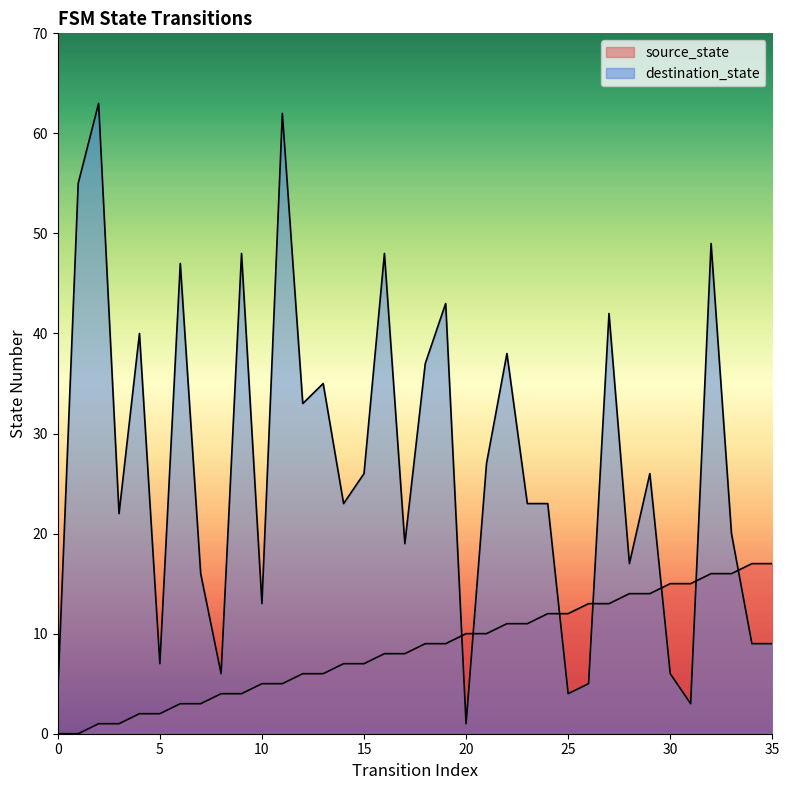

After their last crossing, which series has the higher values: source_state or destination_state?

source_state